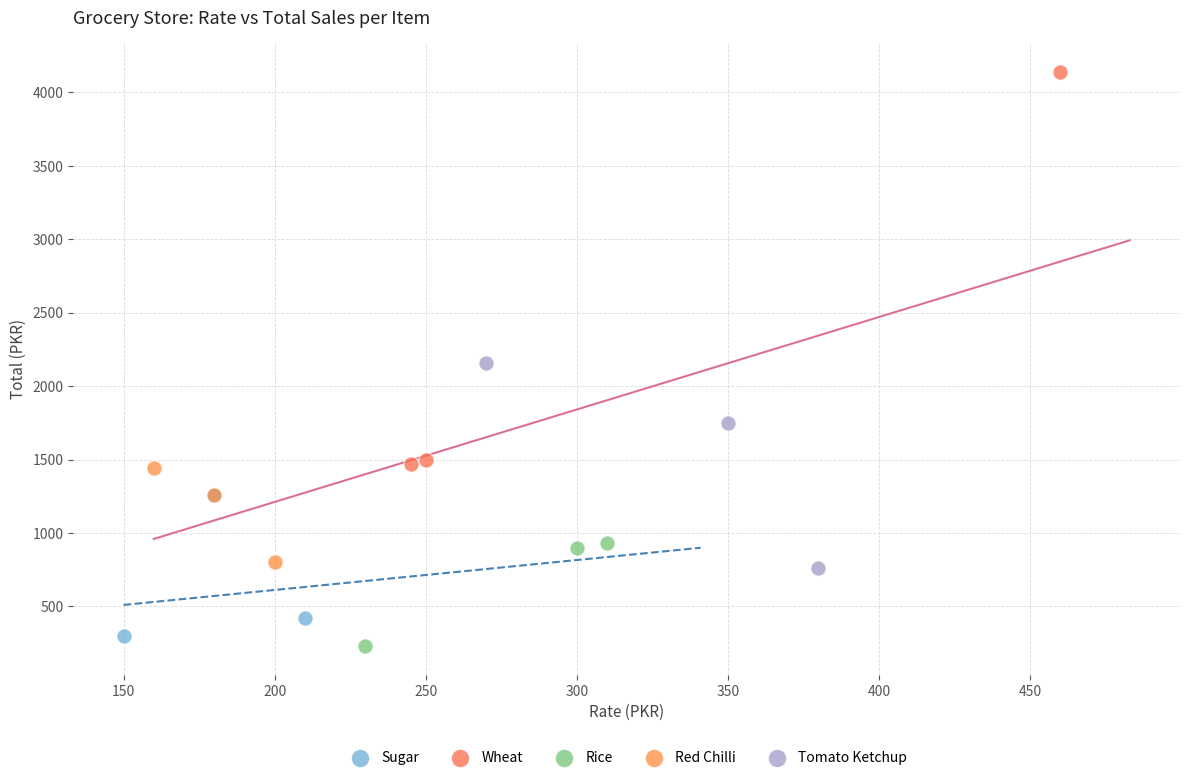

Which series has the widest spread of Y values?

Wheat